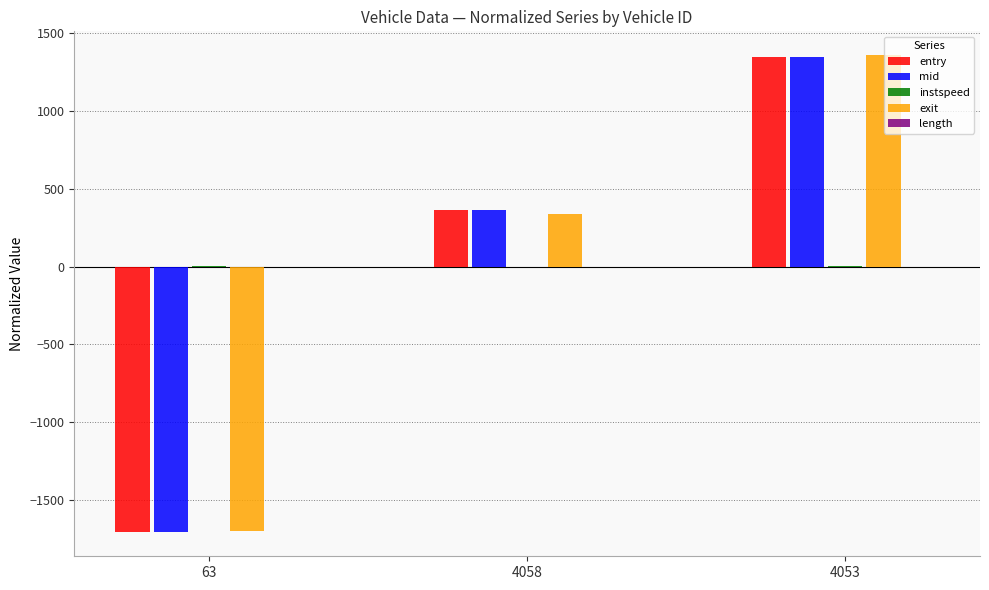

Where does the exit series first go above 340?

4058